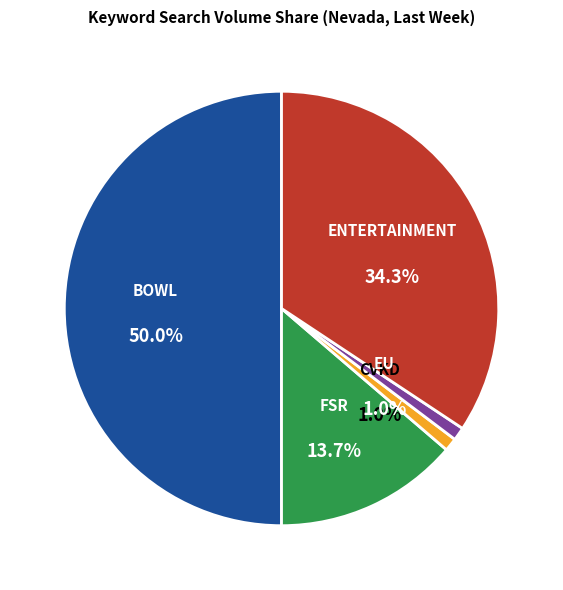

Is it true that CVKD is 11% of the pie?

False